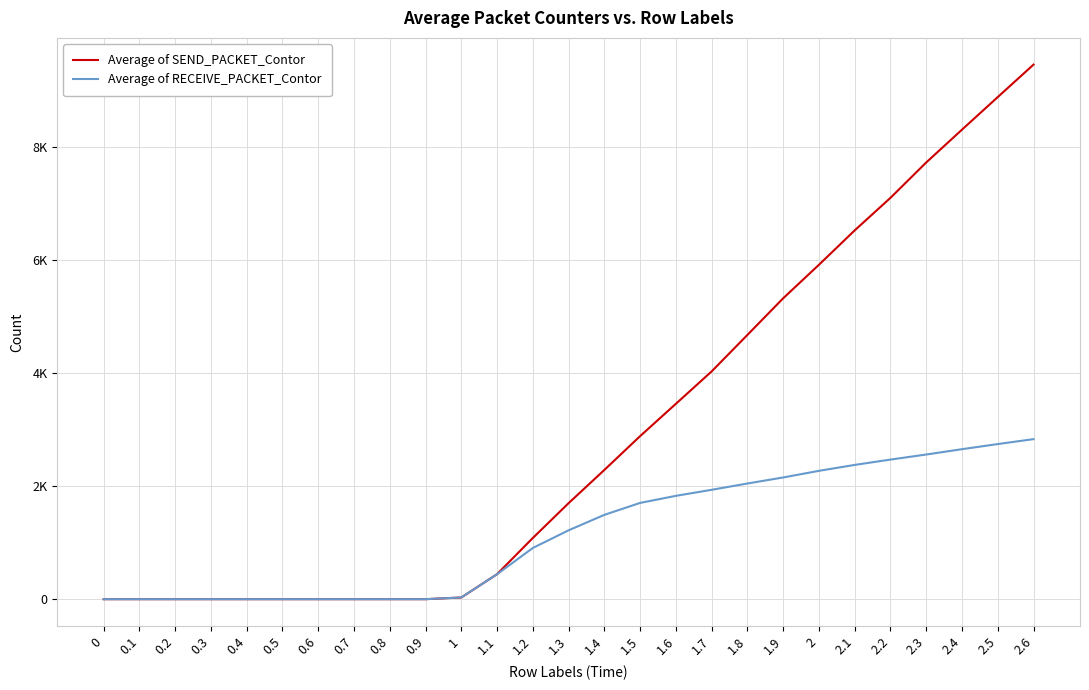

Does the chart have visible grid lines?

Yes